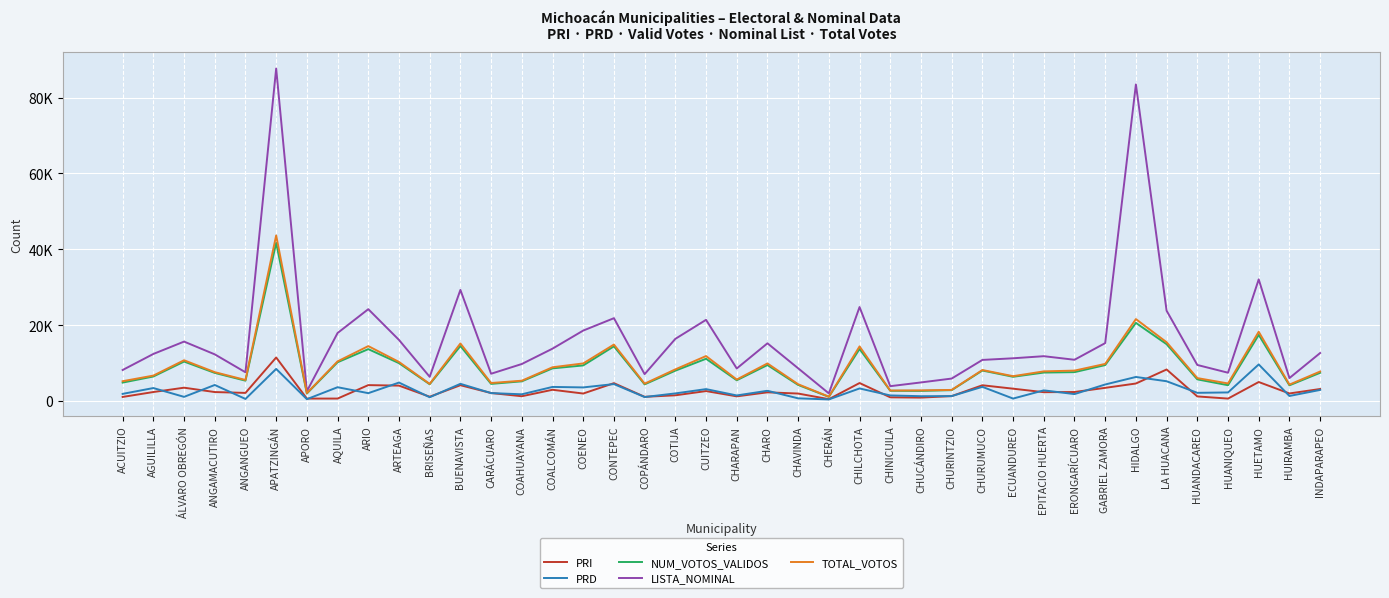

Rank the series at ACUITZIO from highest to lowest value.

LISTA_NOMINAL, TOTAL_VOTOS, NUM_VOTOS_VALIDOS, PRD, PRI